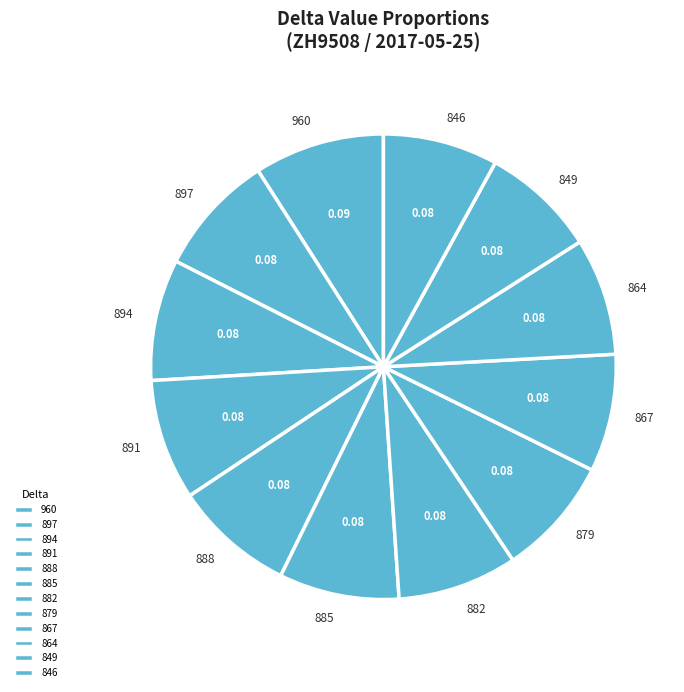

To the nearest percent, what portion does 888 represent?

8%